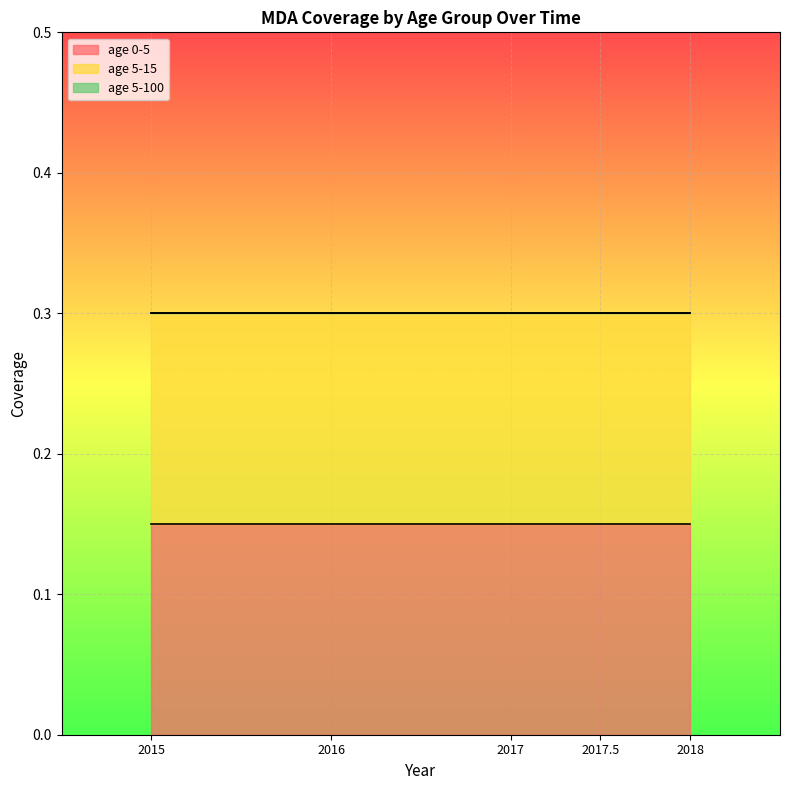

The value of age 5-15 at 2017 is 0.1. True or false?

False